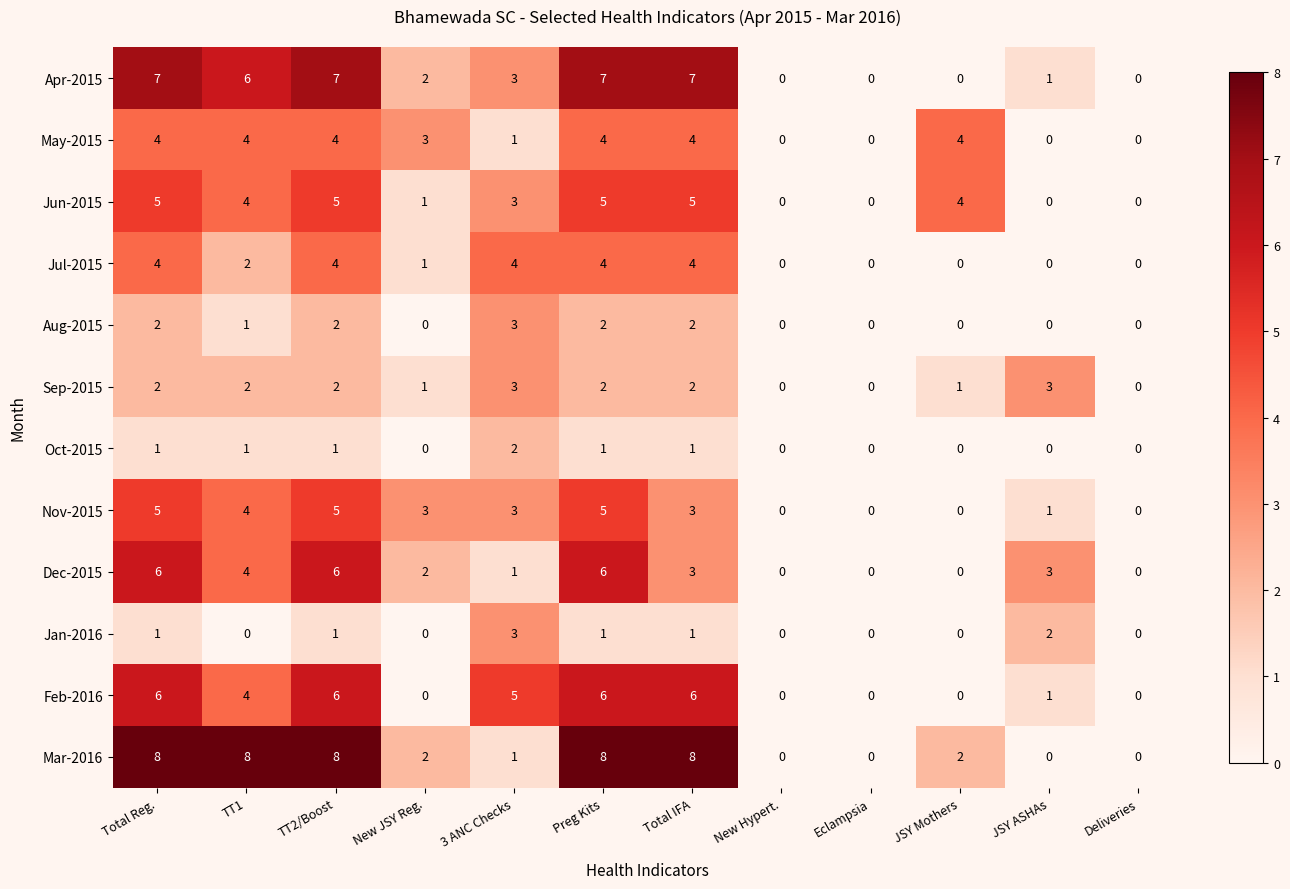

Which series changed the most between 3 ANC Checks and Deliveries?

Feb-2016